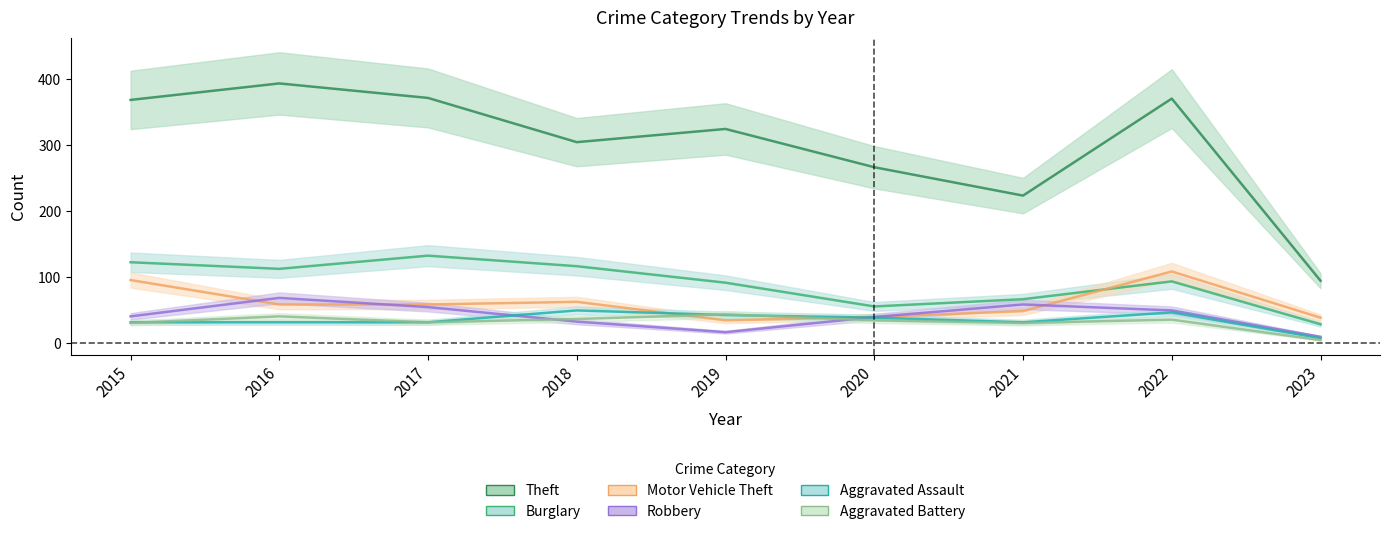

Where do Aggravated Battery and Motor Vehicle Theft first cross each other?

2018 and 2019